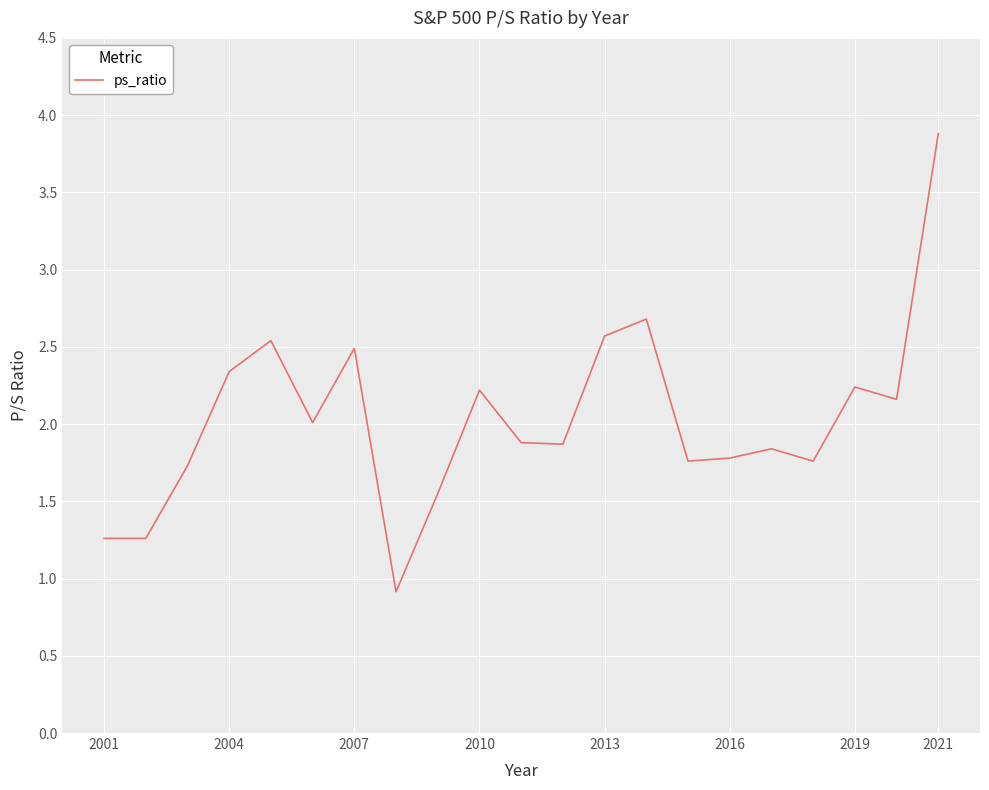

How many lines are shown in the chart?

1